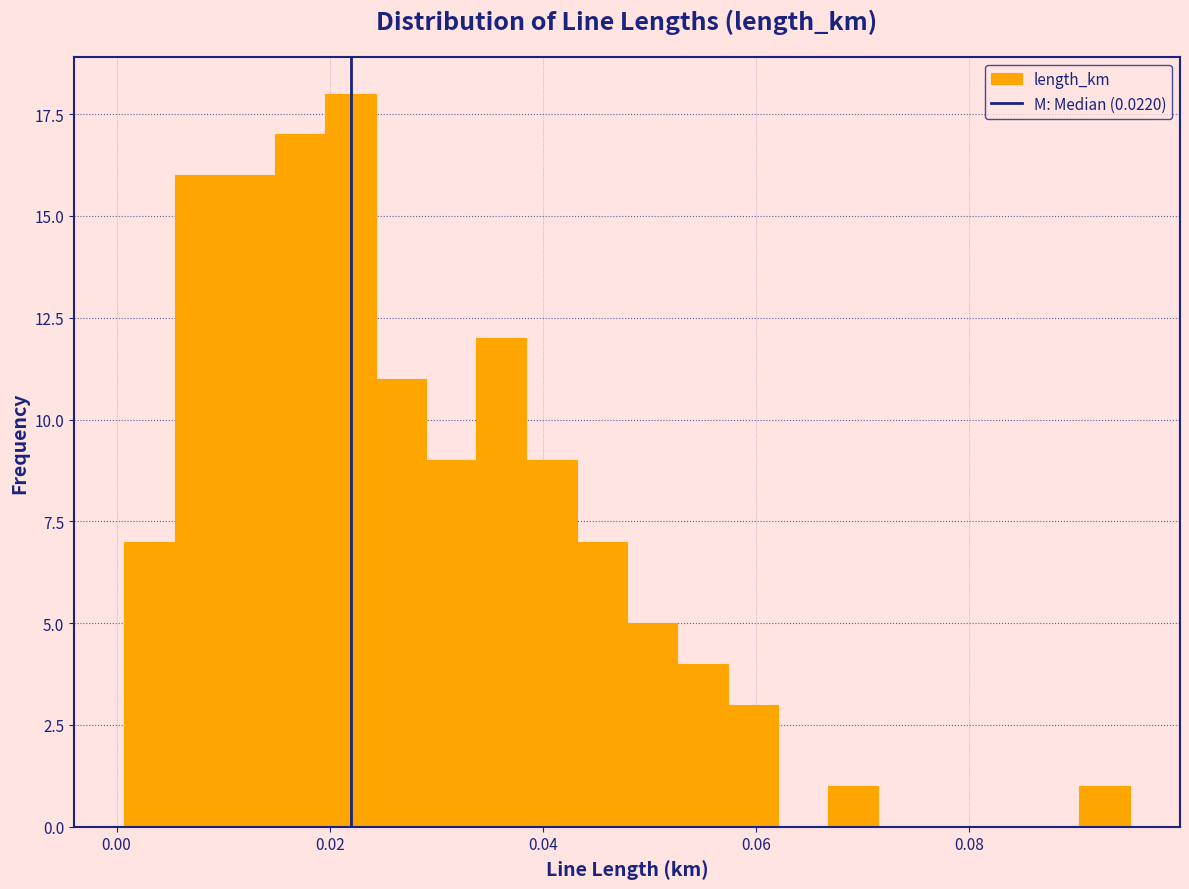

Read against the x-axis, roughly where is the centre of the tallest bar?

0.022